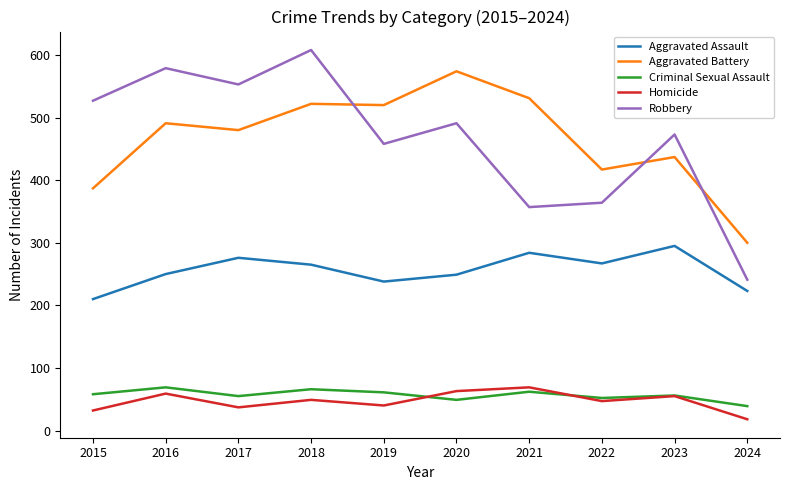

Which series has the largest range (max minus min)?

Robbery